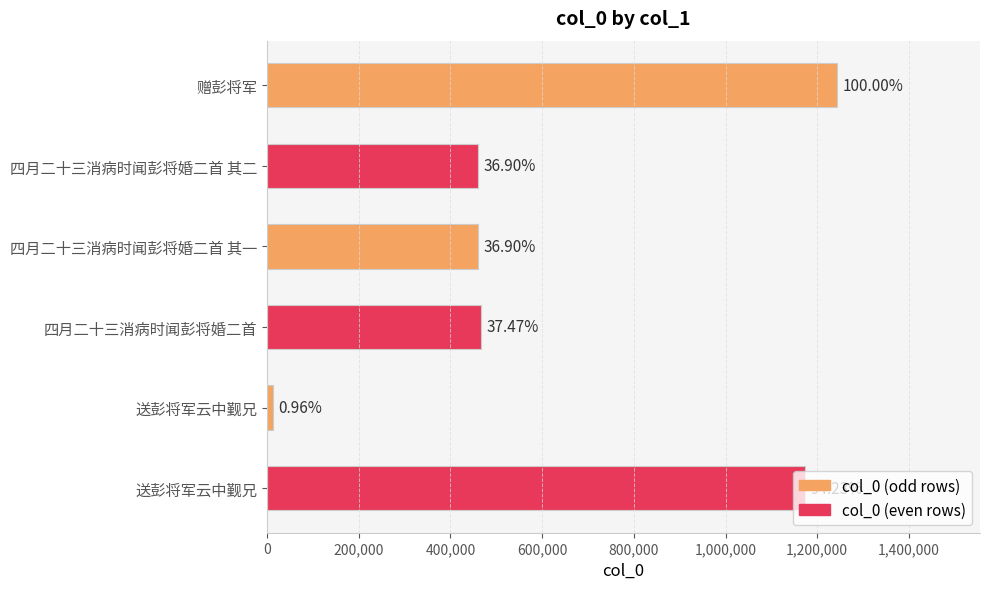

Are the bars horizontal?

Yes